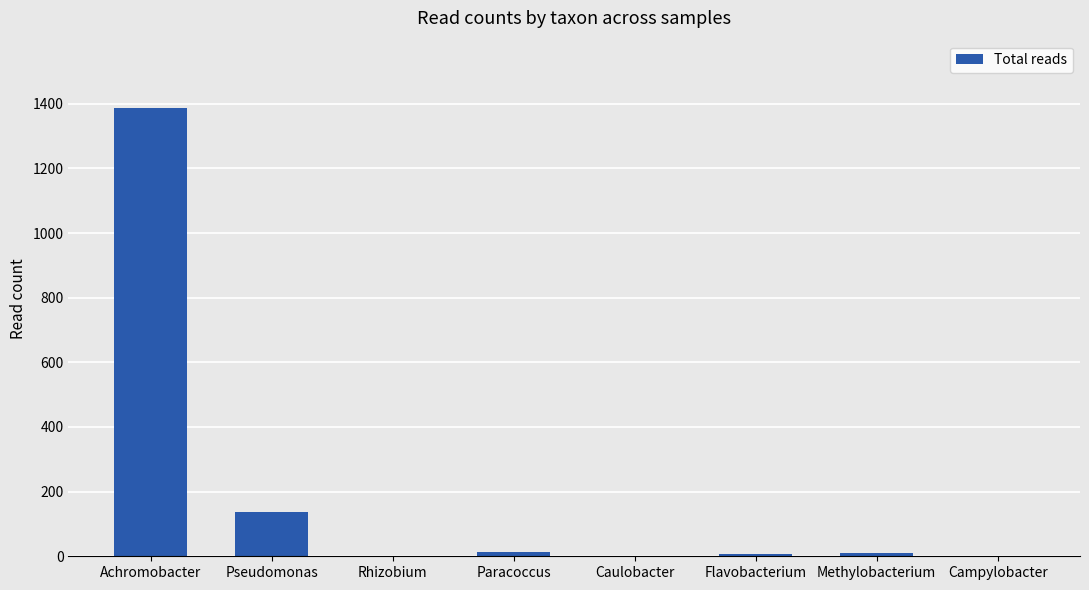

Which has a higher value, Pseudomonas or Achromobacter?

Achromobacter